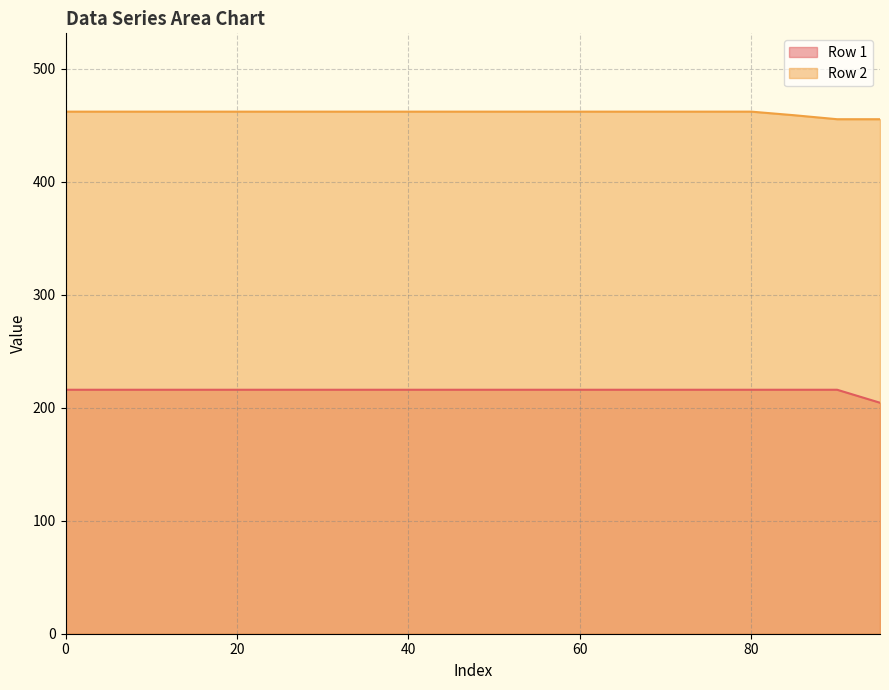

List the series in order of their peak value, highest first.

Row 2, Row 1